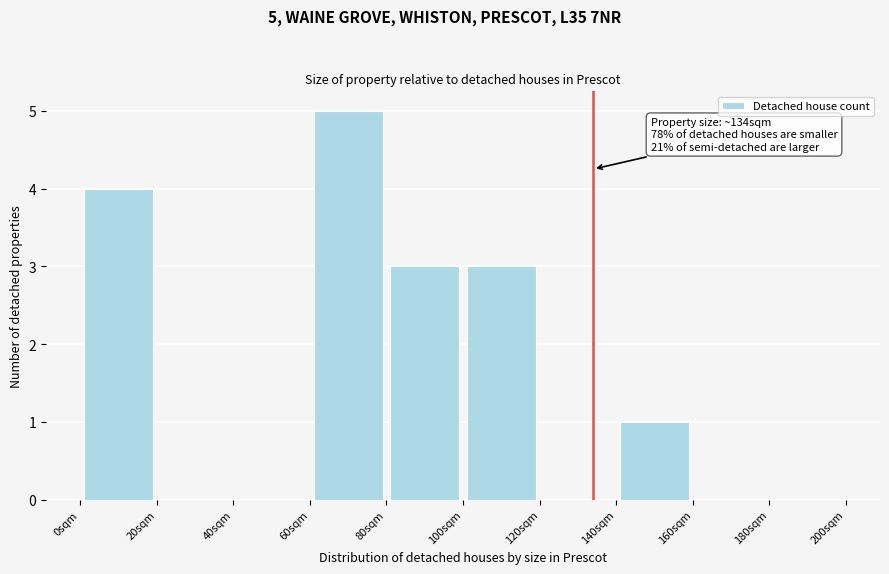

Which range on the x-axis has the tallest bar?

60 to 80